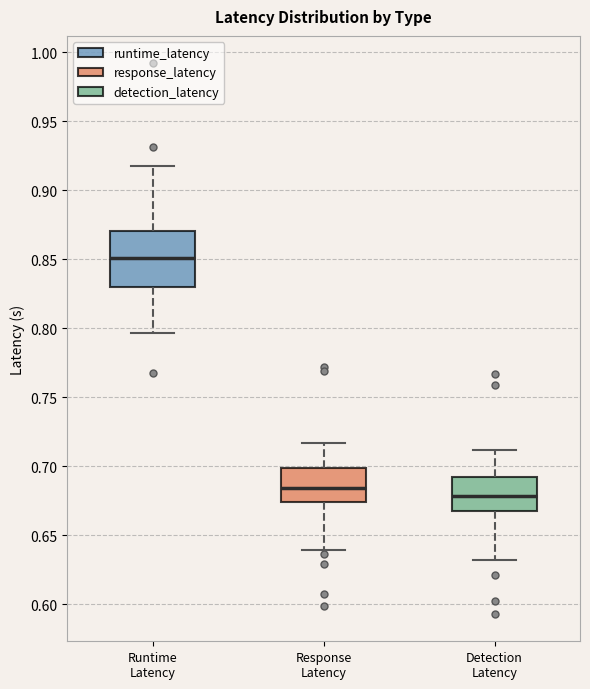

Reading left to right, transcribe this box plot: for each box, give where its median line is, the range the box spans, and where its two whiskers end, as read against the y-axis. The values are not printed on the chart, so give them approximately, as read against the axis.

Runtime Latency: median 0.850, box 0.830 to 0.870, whiskers 0.795 to 0.920
Response Latency: median 0.685, box 0.675 to 0.700, whiskers 0.640 to 0.715
Detection Latency: median 0.680, box 0.670 to 0.690, whiskers 0.630 to 0.710